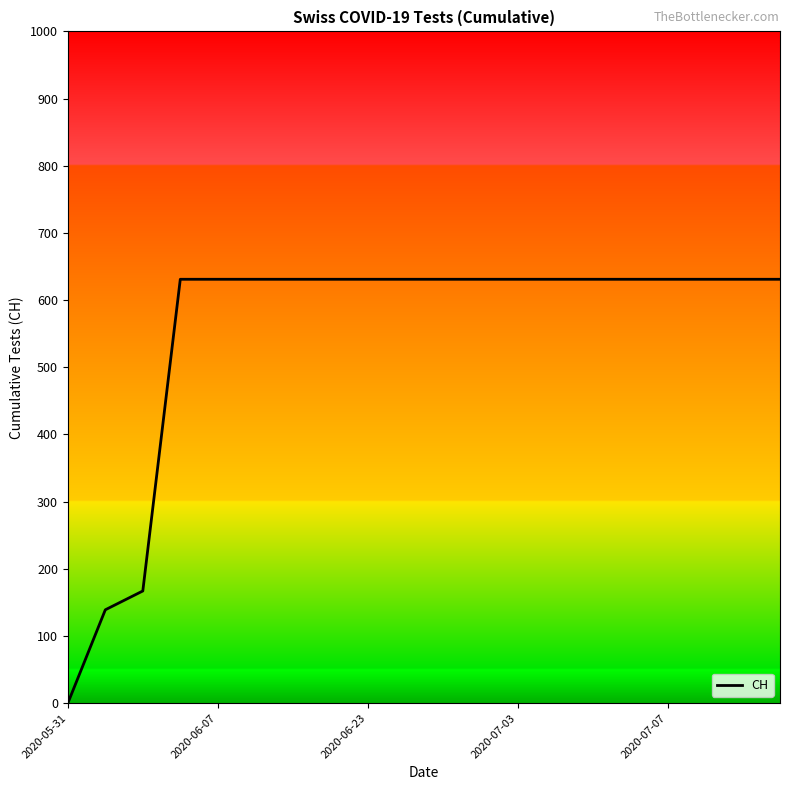

What is the maximum value shown in the chart?

631